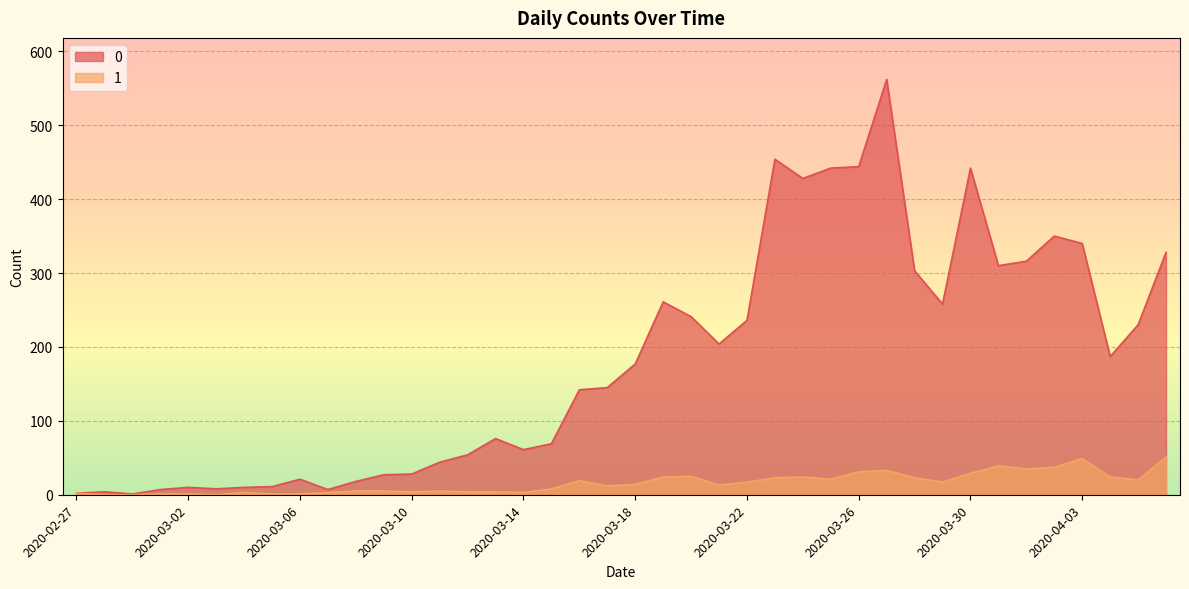

Is it true that 1 equals 3 at 2020-03-14?

True